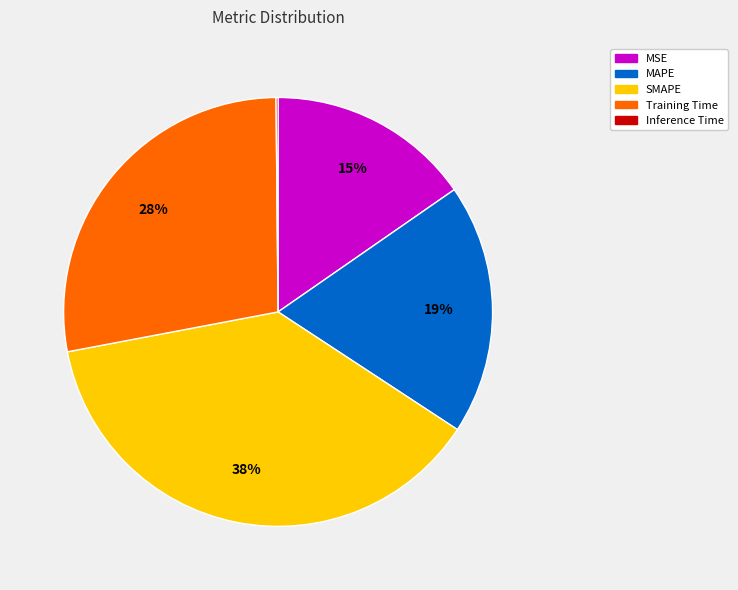

Is there a majority slice in this chart?

No